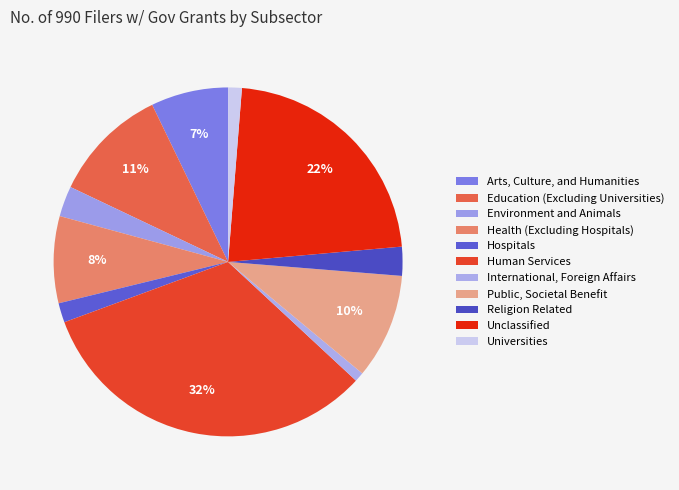

How many segments does this pie chart have?

11